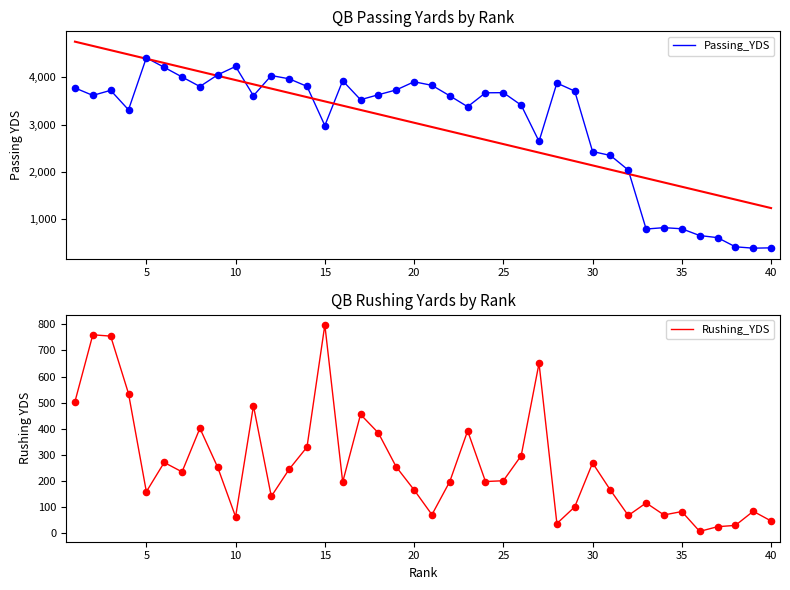

Which series has the widest spread of Y values?

Passing_YDS